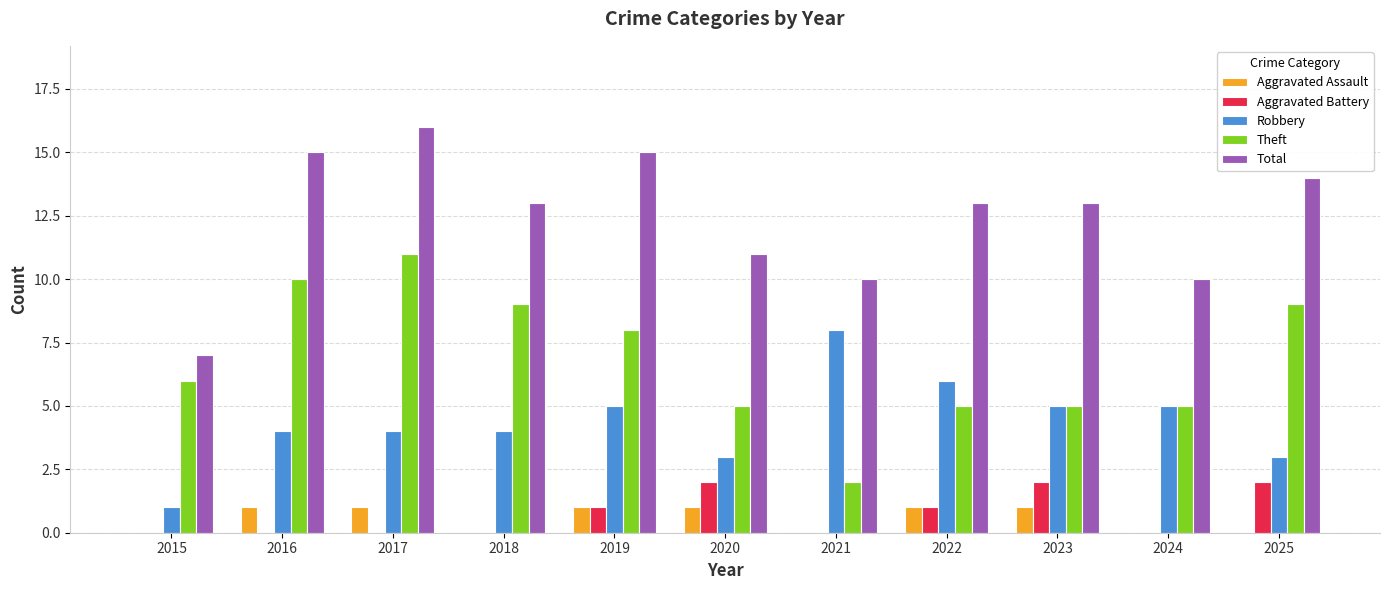

Are the bars grouped side by side (vs. stacked)?

Yes